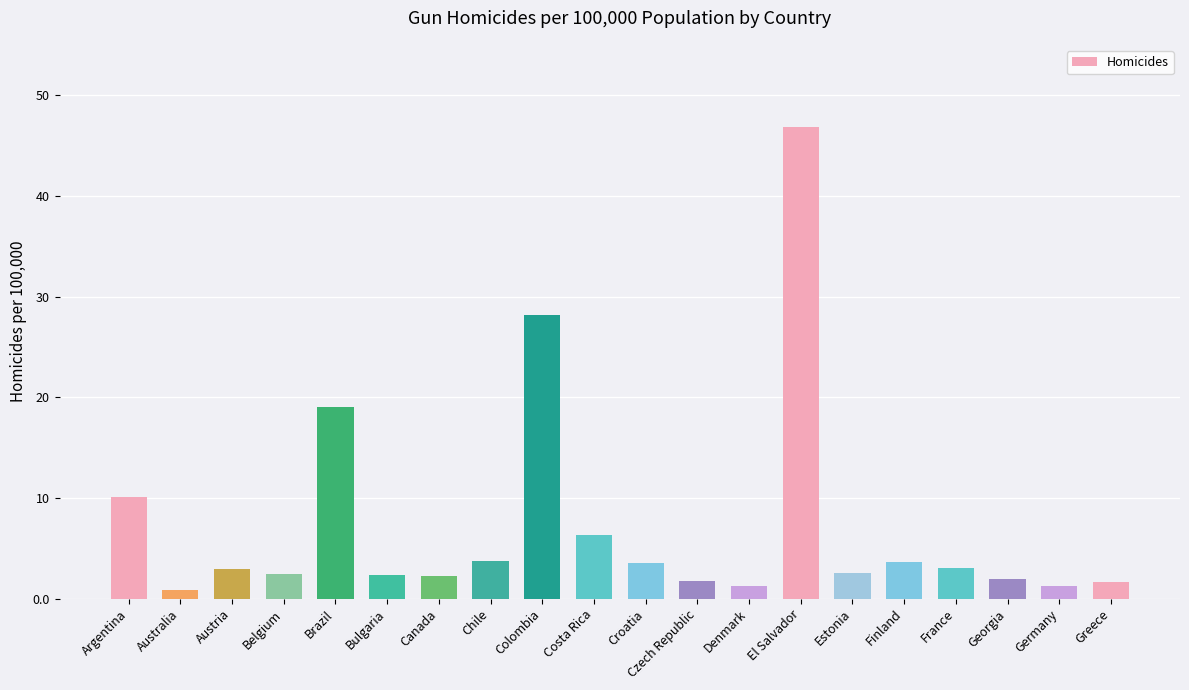

What is the label of the 15th bar from the left?

Estonia